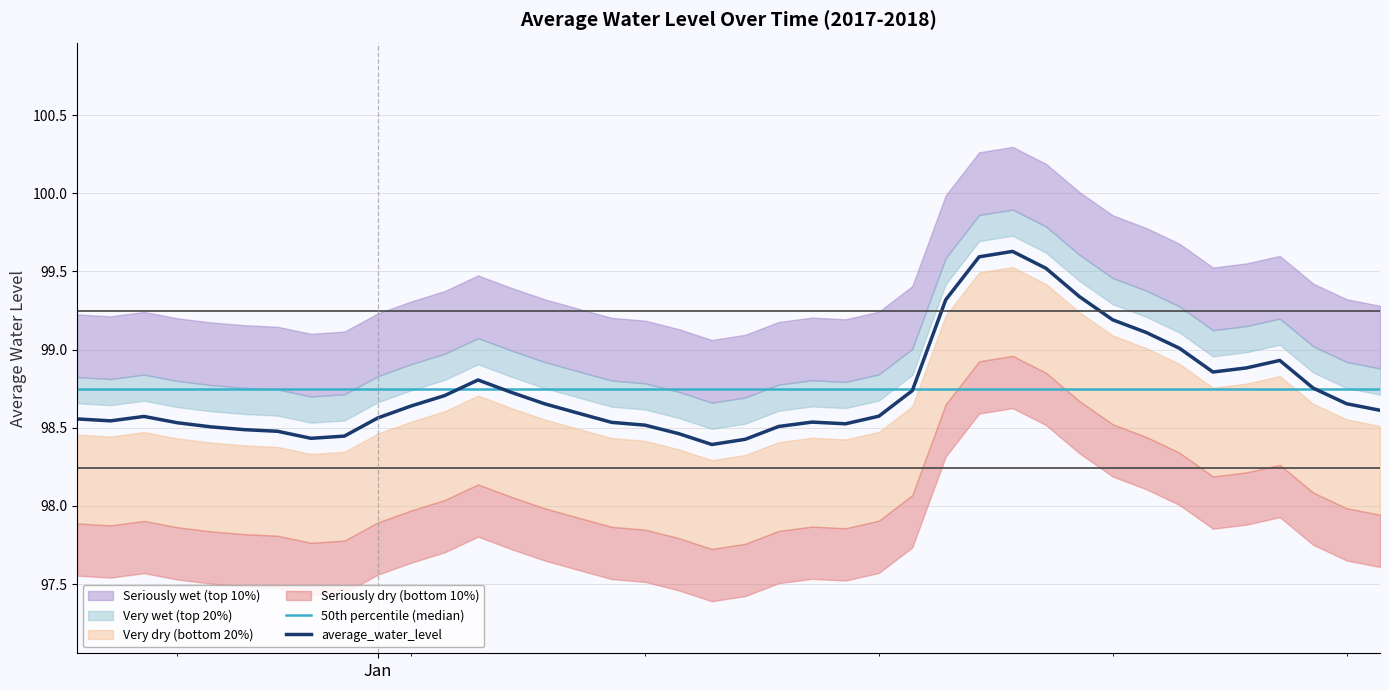

At how many categories does at least one series exceed 98?

40